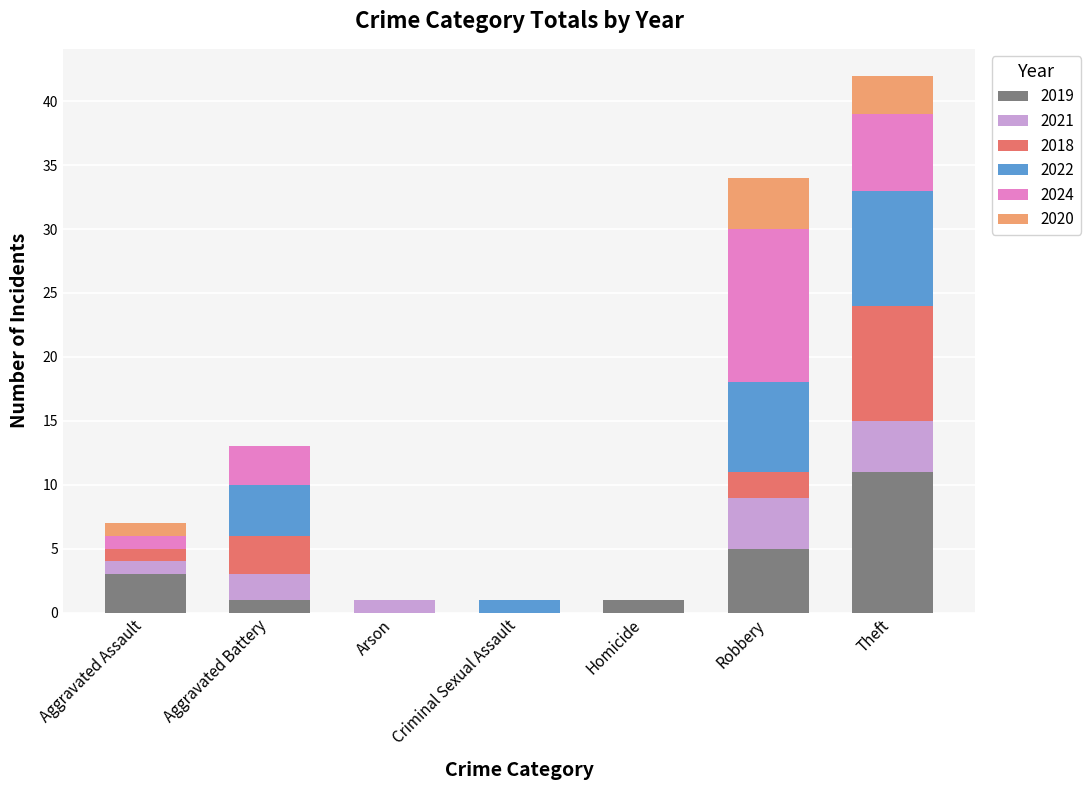

The value of 2019 at Criminal Sexual Assault is 0. True or false?

True